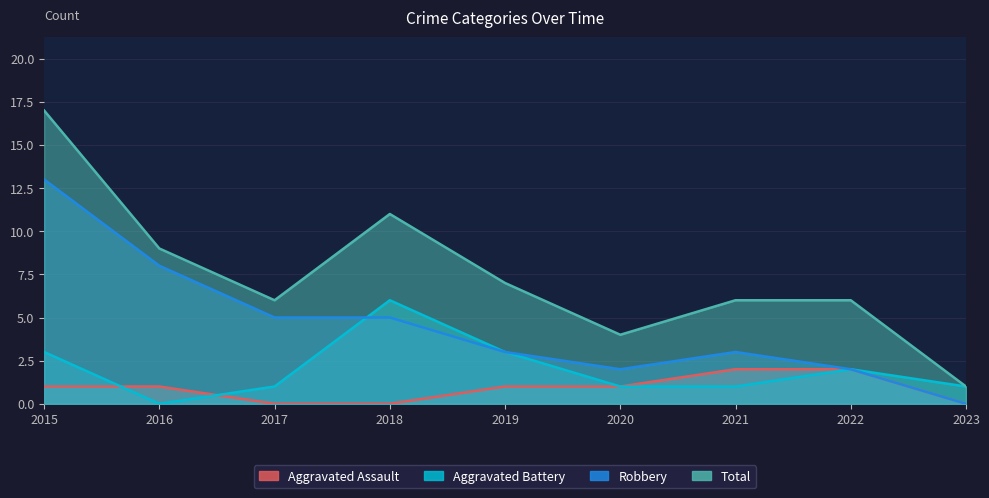

At which category does the chart reach its peak across all series?

2015